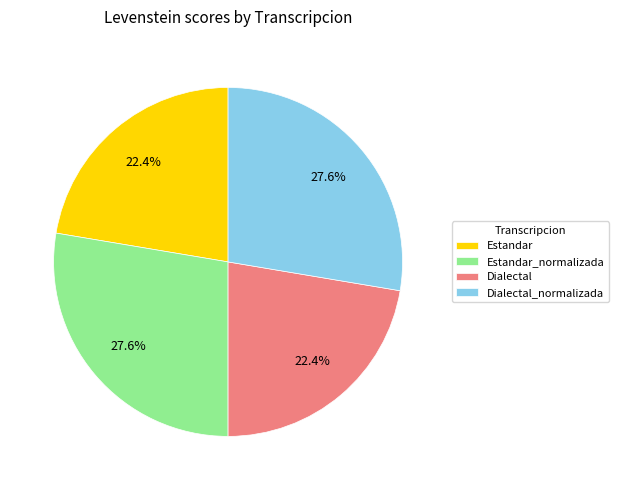

Is it true that Estandar_normalizada is 28% of the pie?

True